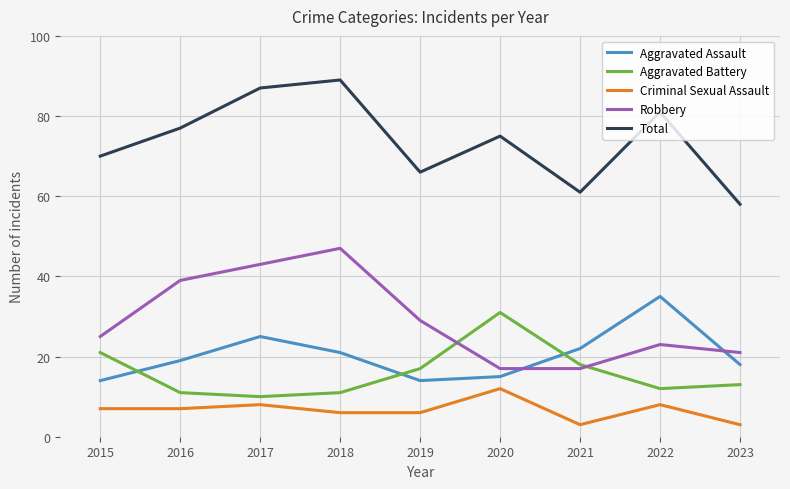

Which label corresponds to the largest value in the chart?

2018